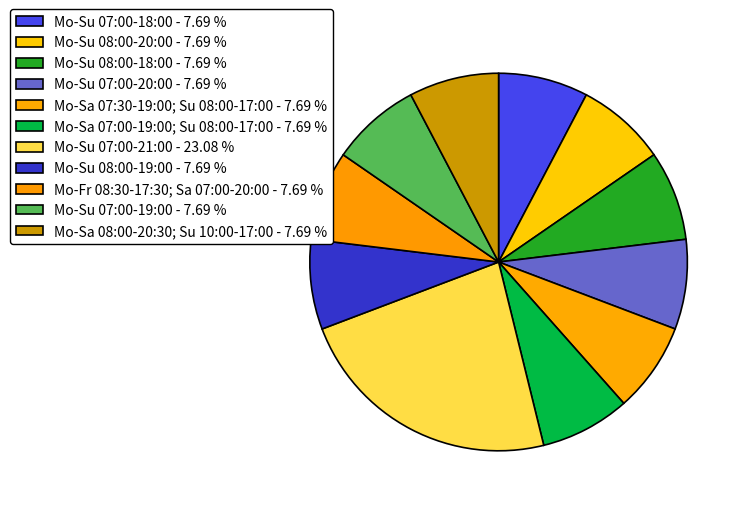

How many slices are in this pie chart?

11